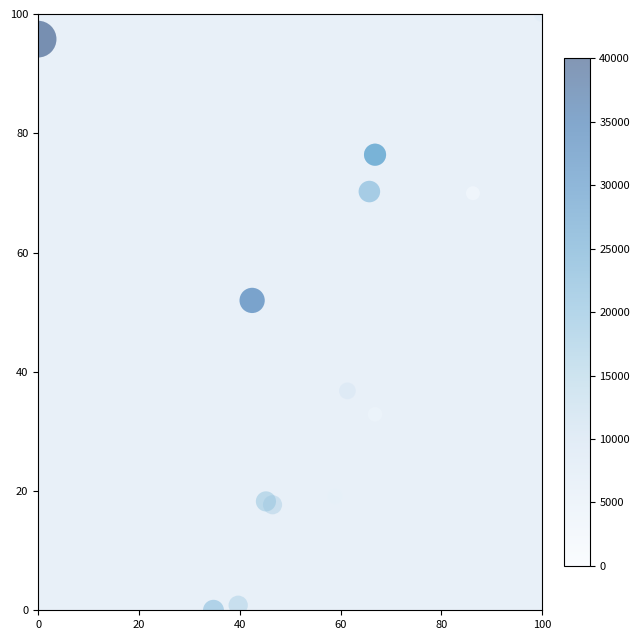

What Y value in the scatter plot is closest to 50?

52.0